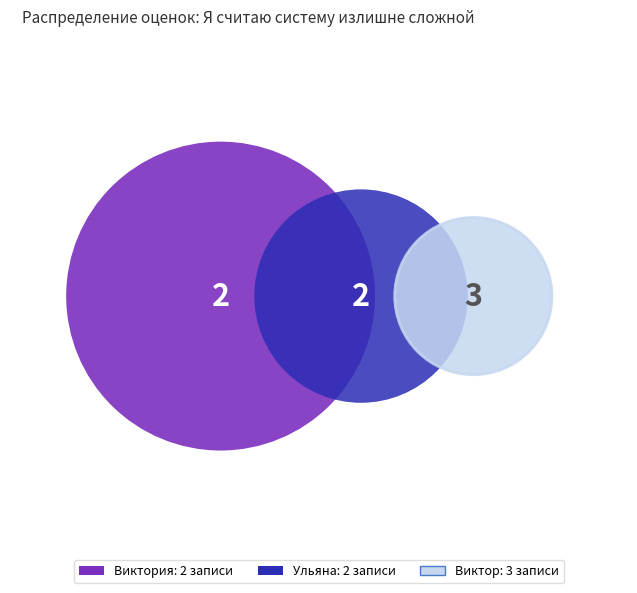

What percentage do Виктория and Ульяна together represent?

57.1%